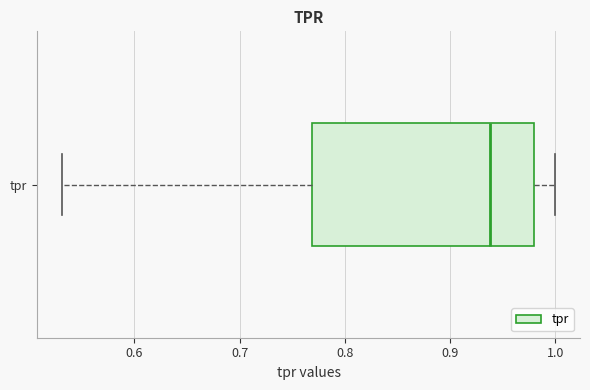

Transcribe this box plot: give where the median line is, the range the box spans, and where the two whiskers end, as read against the x-axis. The values are not printed on the chart, so give them approximately, as read against the axis.

median 0.94, box 0.77 to 0.98, whiskers 0.53 to 1.00